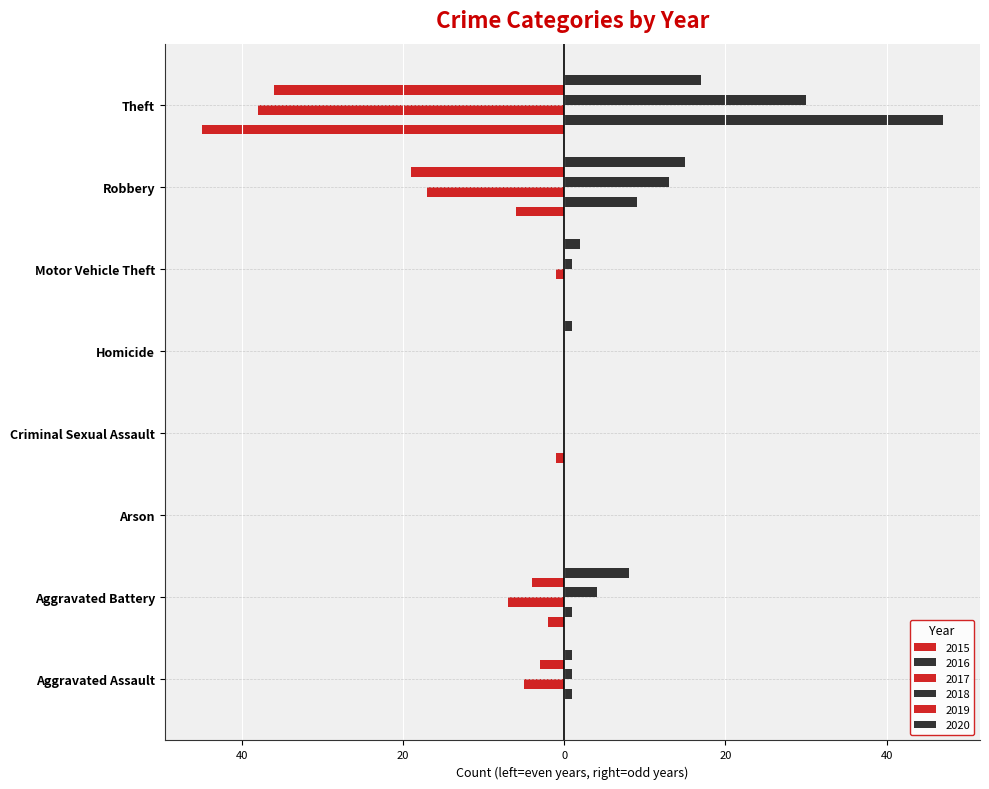

Where is 2020 nearest to the value 8?

Aggravated Battery